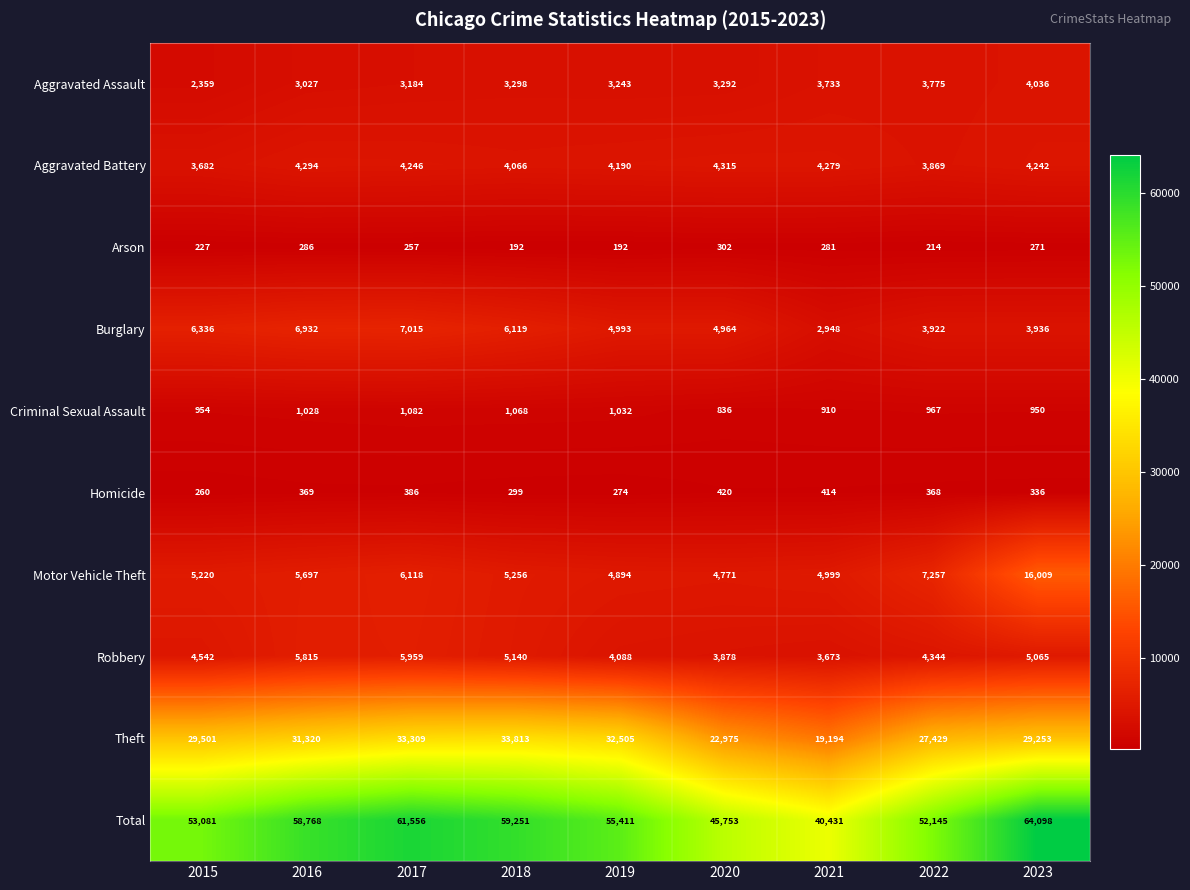

What is the total value across all series at 2018?

118502